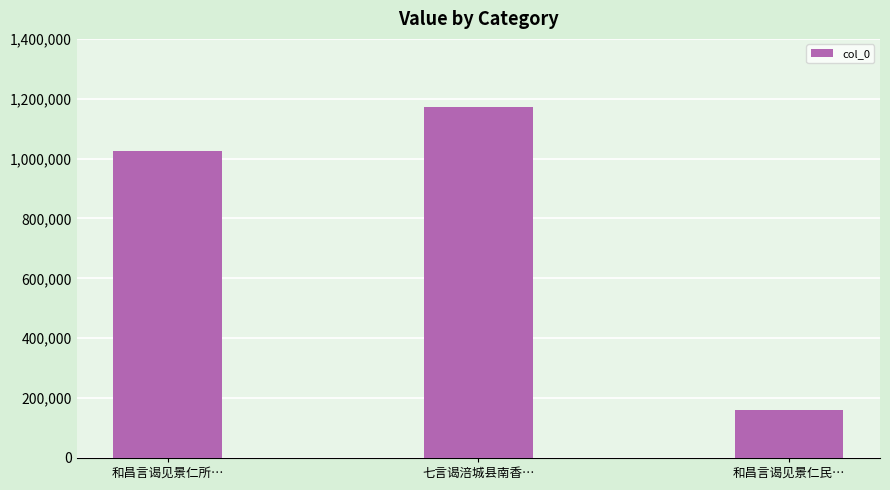

What is the label of the 1st bar from the right?

和昌言谒见景仁民…